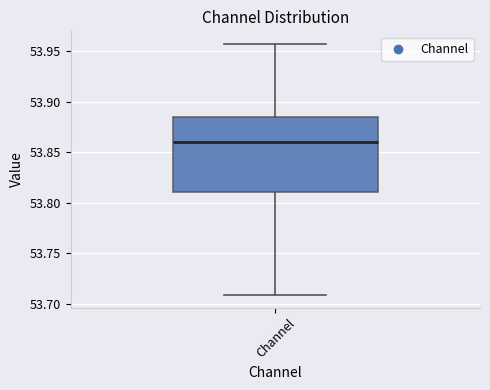

Transcribe this box plot: give where the median line is, the range the box spans, and where the two whiskers end, as read against the y-axis. The values are not printed on the chart, so give them approximately, as read against the axis.

median 53.860, box 53.810 to 53.885, whiskers 53.710 to 53.955